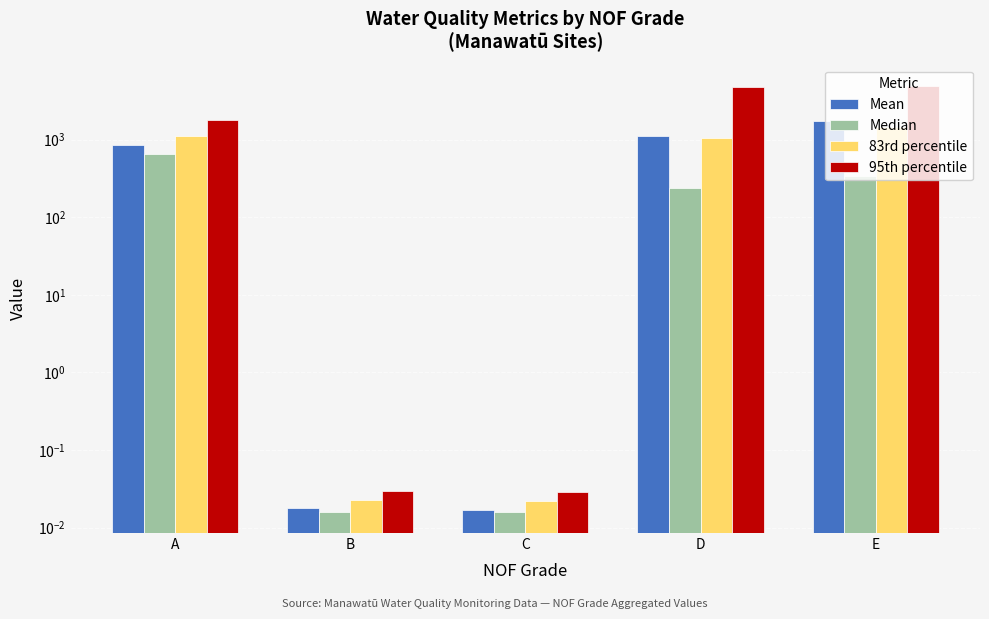

What is the average value of the 95th percentile series?

2300.8